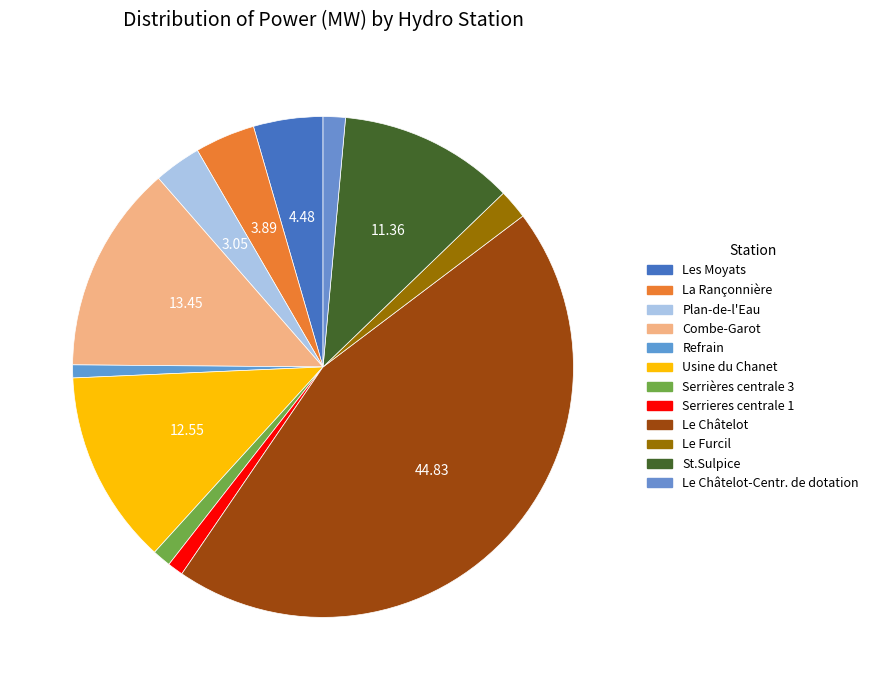

Which slice is the largest?

Le Châtelot